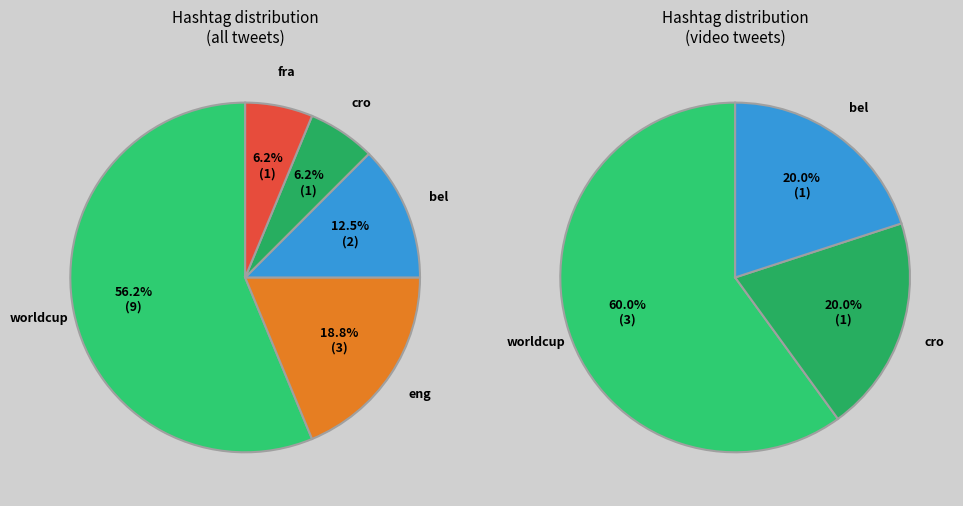

What is the total percentage of eng and bel?

31.2%